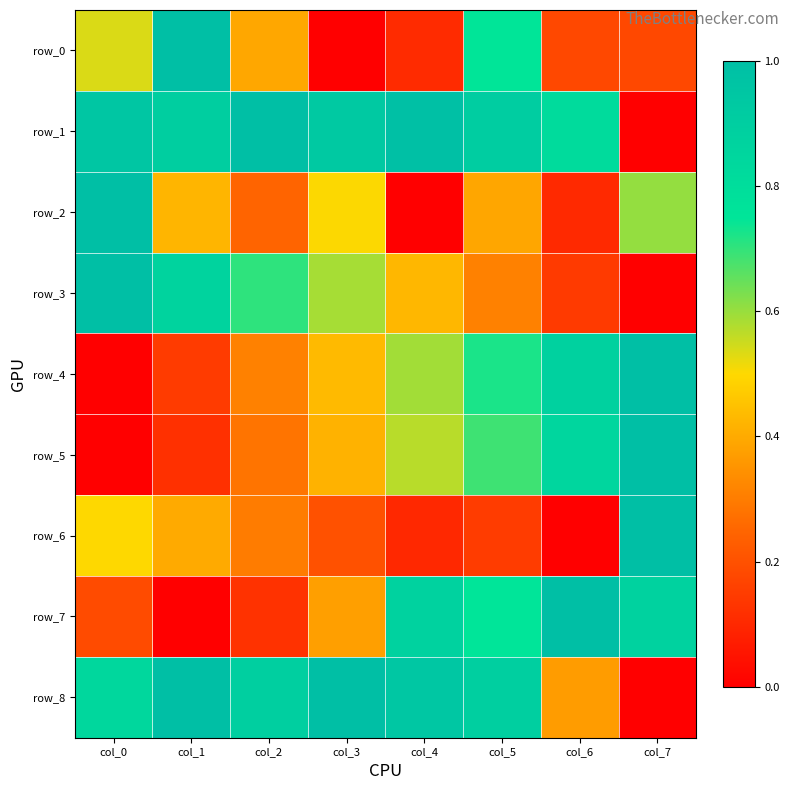

Reading left to right, transcribe all the data shown in this chart.

row_0: 0.5	1.0	0.4	0.0	0.1	0.7	0.2	0.2
row_1: 0.9	0.9	1.0	0.9	1.0	0.9	0.8	0.0
row_2: 1.0	0.4	0.2	0.5	0.0	0.4	0.1	0.6
row_3: 1.0	0.9	0.7	0.6	0.4	0.3	0.1	0.0
row_4: 0.0	0.1	0.3	0.4	0.6	0.7	0.9	1.0
row_5: 0.0	0.1	0.3	0.4	0.6	0.7	0.8	1.0
row_6: 0.5	0.4	0.3	0.2	0.1	0.2	0.0	1.0
row_7: 0.2	0.0	0.1	0.4	0.9	0.8	1.0	0.9
row_8: 0.8	1.0	0.9	1.0	0.9	0.9	0.4	0.0